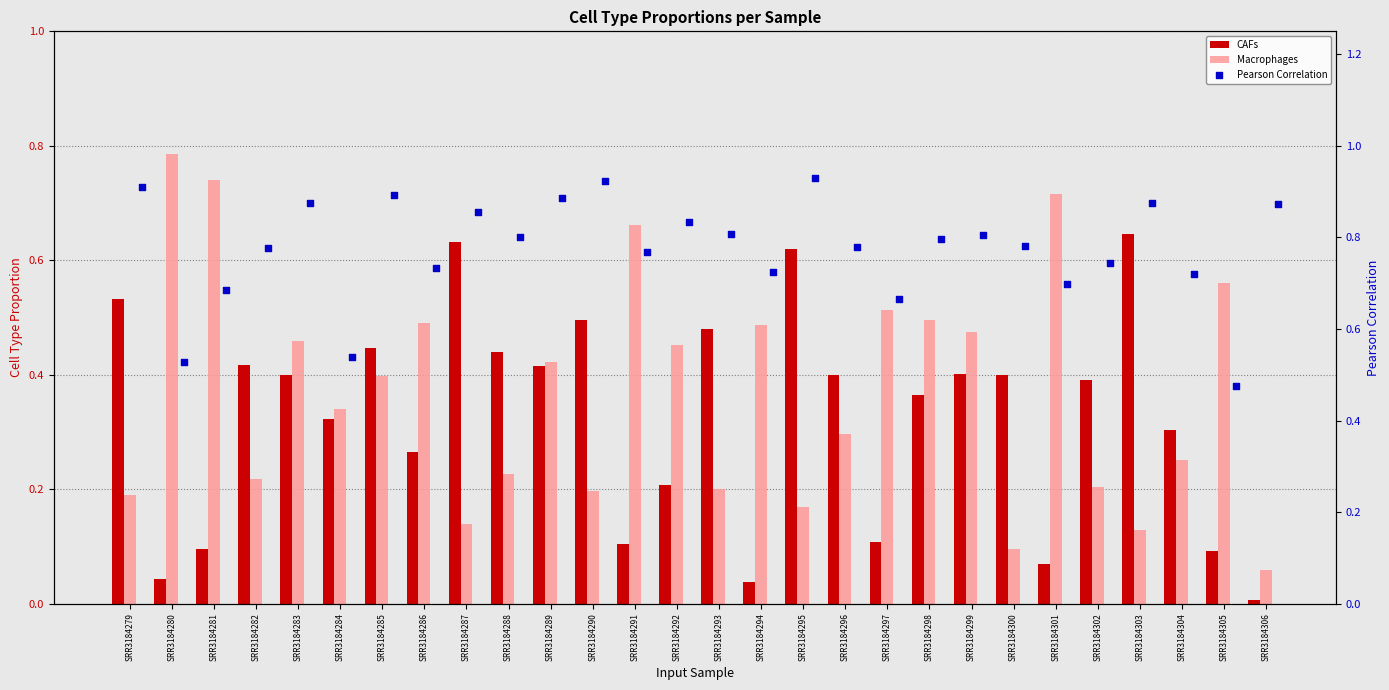

Which series has the largest Y range (max minus min)?

Macrophages